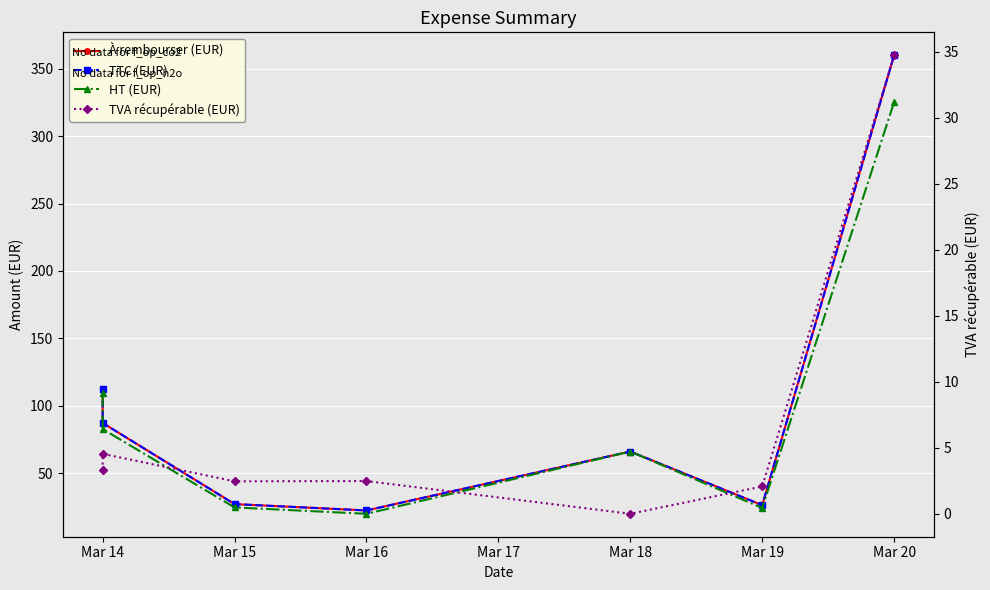

At which label is TVA récupérable (EUR) closest to 17?

Mar 14